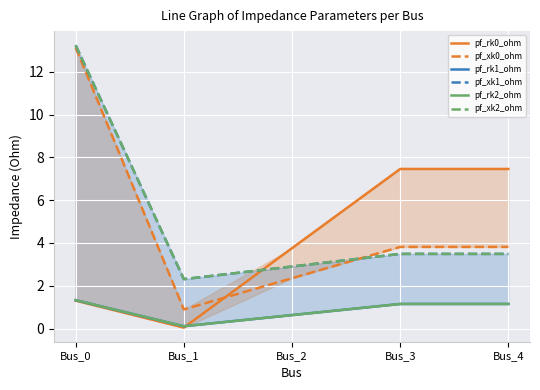

How many data points in pf_xk2_ohm are above 3?

3